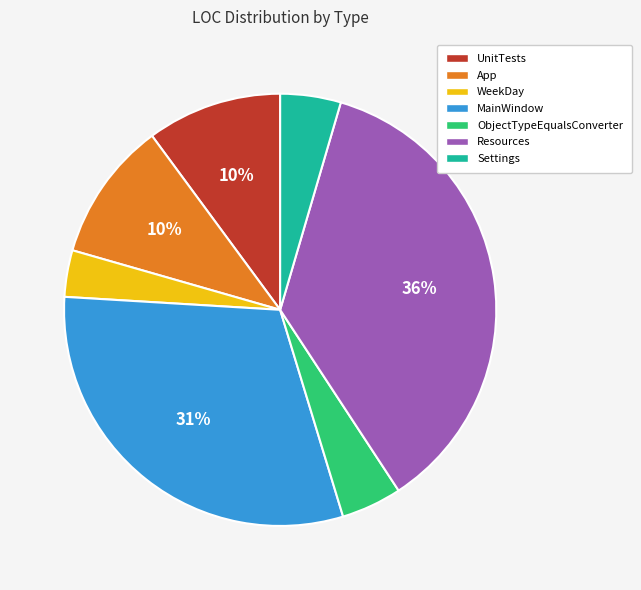

Which has a higher value, Settings or MainWindow?

MainWindow